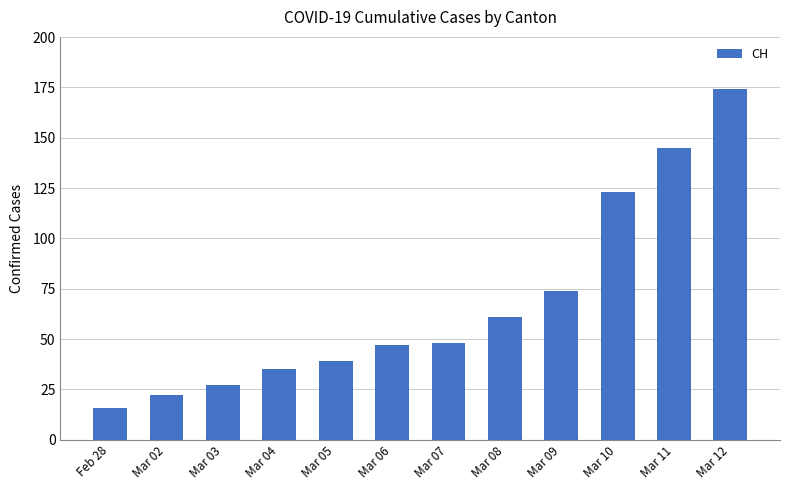

What is the minimum value shown in the chart?

16